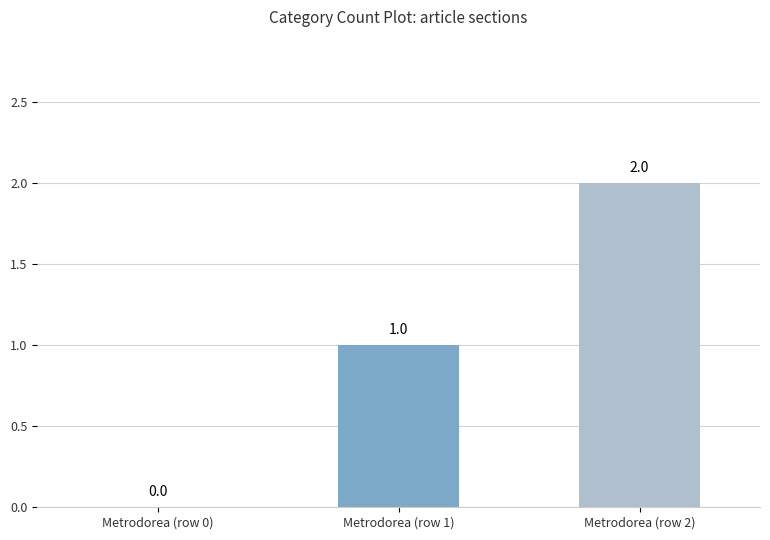

What is the sum of all values?

3